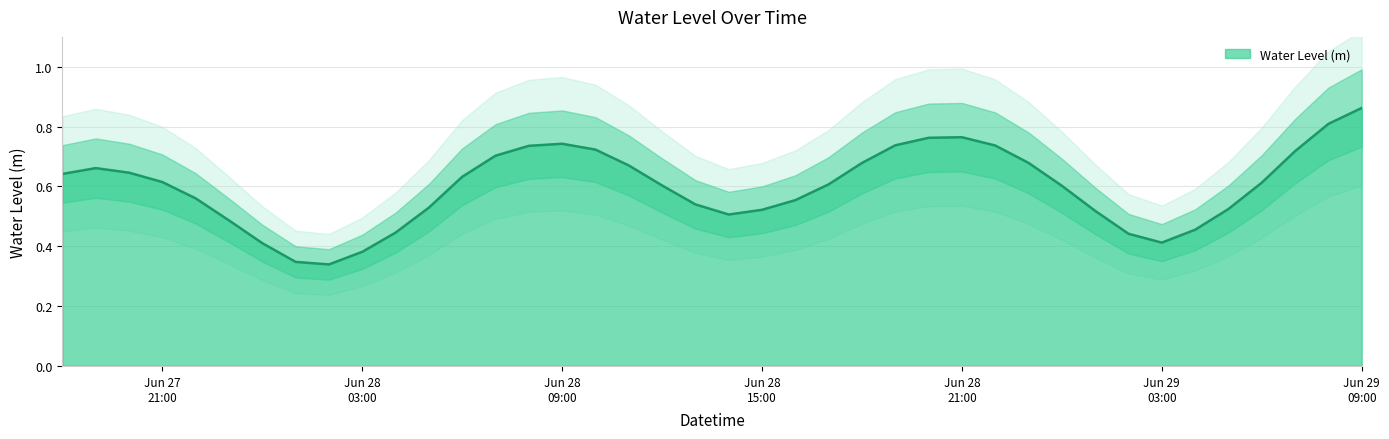

Reading left to right, extract all data points from this chart.

0.6	0.7	0.6	0.6	0.6	0.5	0.4	0.3	0.3	0.4	0.4	0.5	0.6	0.7	0.7	0.7	0.7	0.7	0.6	0.5	0.5	0.5	0.6	0.6	0.7	0.7	0.8	0.8	0.7	0.7	0.6	0.5	0.4	0.4	0.5	0.5	0.6	0.7	0.8	0.9